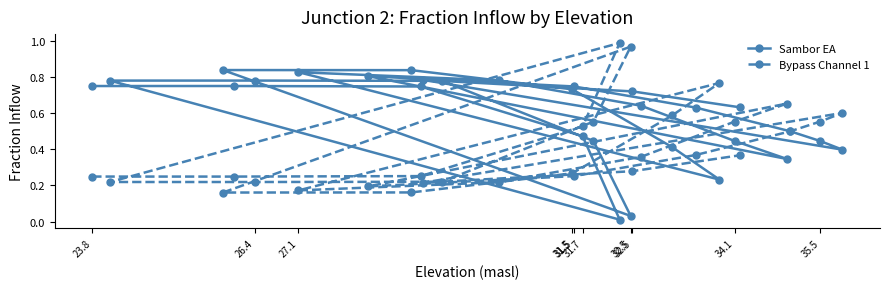

What is the average value of the Sambor EA series?

0.6